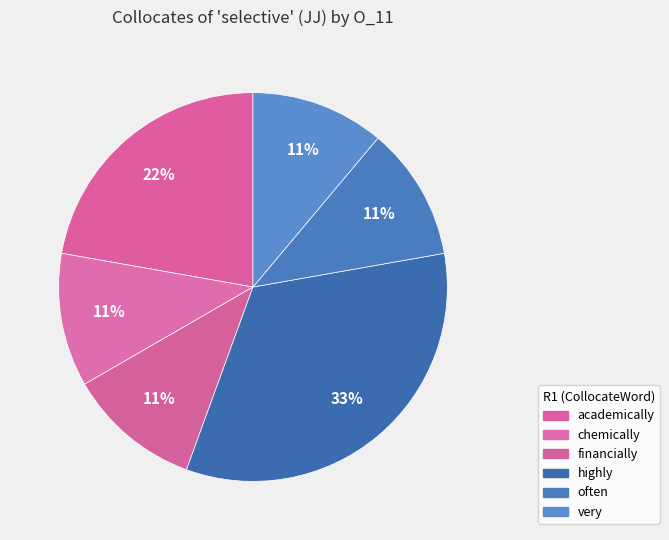

How many segments does this pie chart have?

6